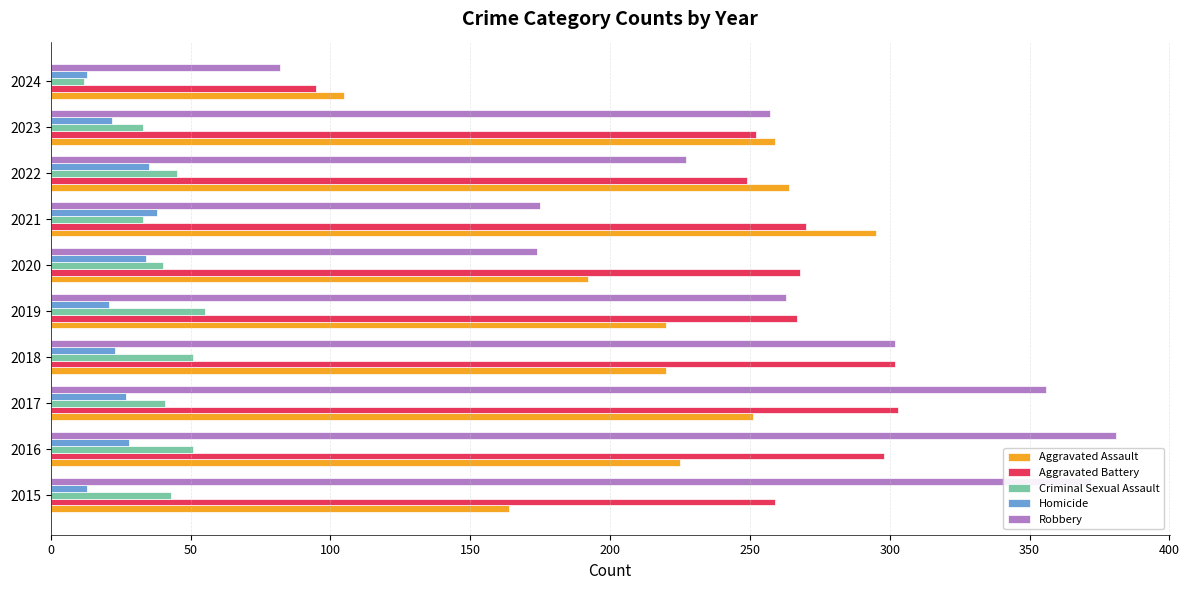

Between 2017 and 2018, which series saw the biggest shift?

Robbery